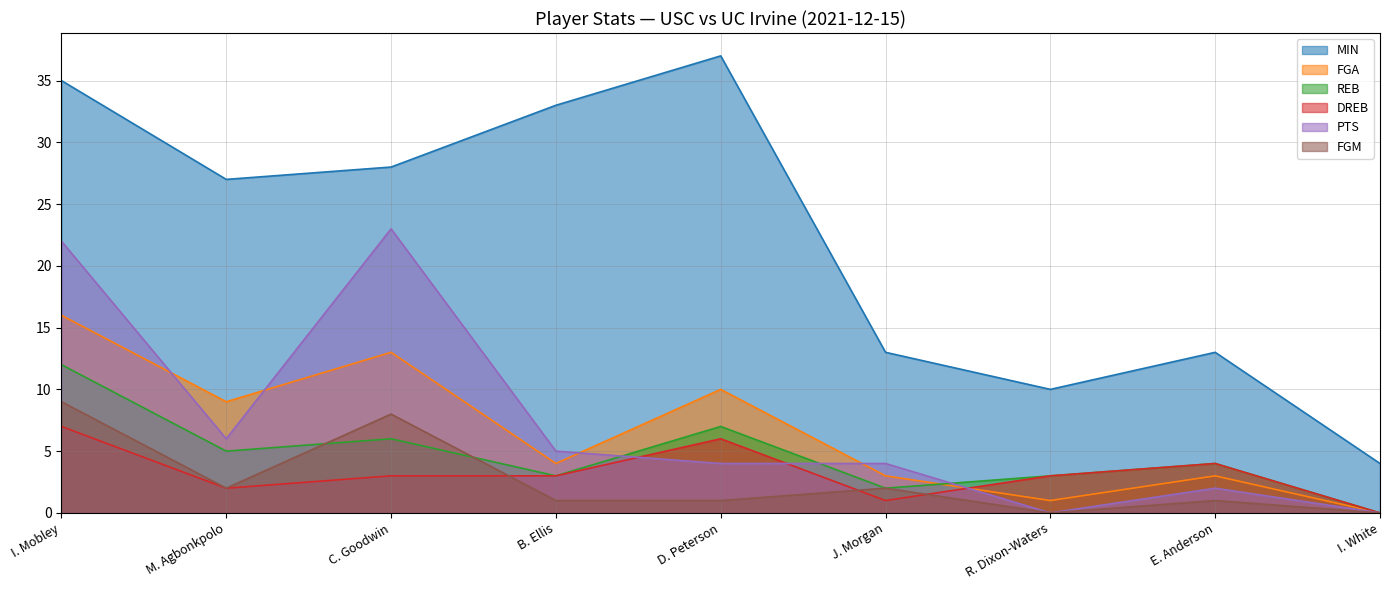

At which label does REB first exceed 4?

I. Mobley